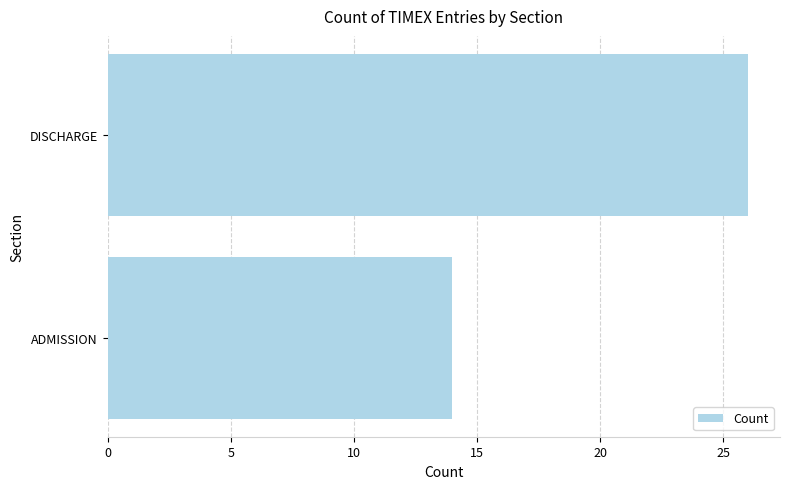

What is the greatest value displayed?

26